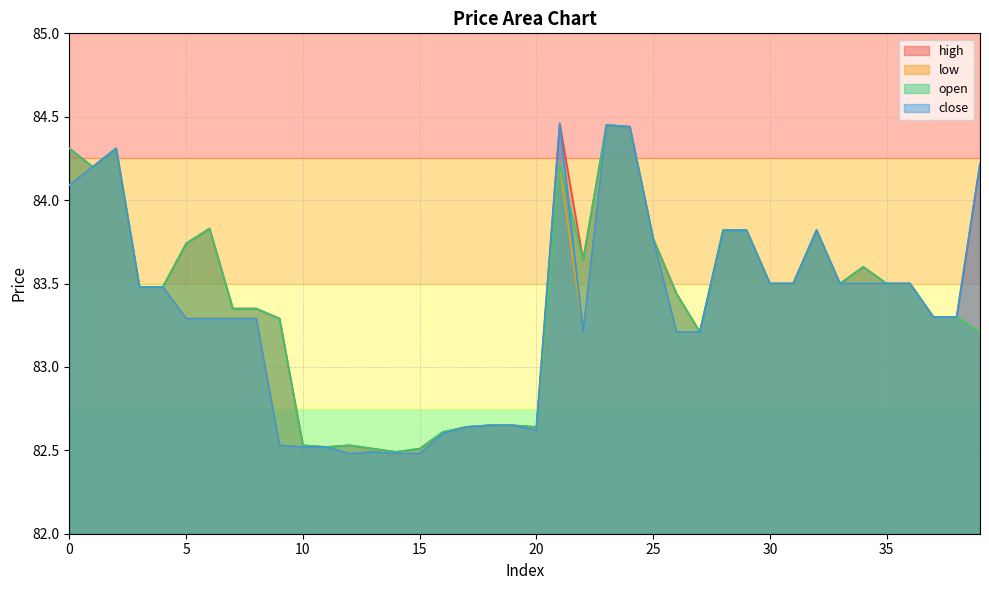

Reading left to right, what are all the values shown in this chart?

high: 0=84.3	1=84.2	2=84.3	3=83.5	4=83.5	5=83.7	6=83.8	7=83.3	8=83.3	9=83.3	10=82.5	11=82.5	12=82.5	13=82.5	14=82.5	15=82.5	16=82.6	17=82.6	18=82.7	19=82.7	20=82.6	21=84.5	22=83.6	23=84.5	24=84.4	25=83.8	26=83.4	27=83.2	28=83.8	29=83.8	30=83.5	31=83.5	32=83.8	33=83.5	34=83.6	35=83.5	36=83.5	37=83.3	38=83.3	39=84.2
low: 0=84.1	1=84.2	2=84.3	3=83.5	4=83.5	5=83.3	6=83.3	7=83.3	8=83.3	9=82.5	10=82.5	11=82.5	12=82.5	13=82.5	14=82.5	15=82.5	16=82.6	17=82.6	18=82.7	19=82.7	20=82.6	21=84.2	22=83.2	23=84.5	24=84.4	25=83.8	26=83.2	27=83.2	28=83.8	29=83.8	30=83.5	31=83.5	32=83.8	33=83.5	34=83.5	35=83.5	36=83.5	37=83.3	38=83.3	39=83.2
open: 0=84.3	1=84.2	2=84.3	3=83.5	4=83.5	5=83.7	6=83.8	7=83.3	8=83.3	9=83.3	10=82.5	11=82.5	12=82.5	13=82.5	14=82.5	15=82.5	16=82.6	17=82.6	18=82.7	19=82.7	20=82.6	21=84.2	22=83.6	23=84.5	24=84.4	25=83.8	26=83.4	27=83.2	28=83.8	29=83.8	30=83.5	31=83.5	32=83.8	33=83.5	34=83.6	35=83.5	36=83.5	37=83.3	38=83.3	39=83.2
close: 0=84.1	1=84.2	2=84.3	3=83.5	4=83.5	5=83.3	6=83.3	7=83.3	8=83.3	9=82.5	10=82.5	11=82.5	12=82.5	13=82.5	14=82.5	15=82.5	16=82.6	17=82.6	18=82.7	19=82.7	20=82.6	21=84.5	22=83.2	23=84.5	24=84.4	25=83.8	26=83.2	27=83.2	28=83.8	29=83.8	30=83.5	31=83.5	32=83.8	33=83.5	34=83.5	35=83.5	36=83.5	37=83.3	38=83.3	39=84.2